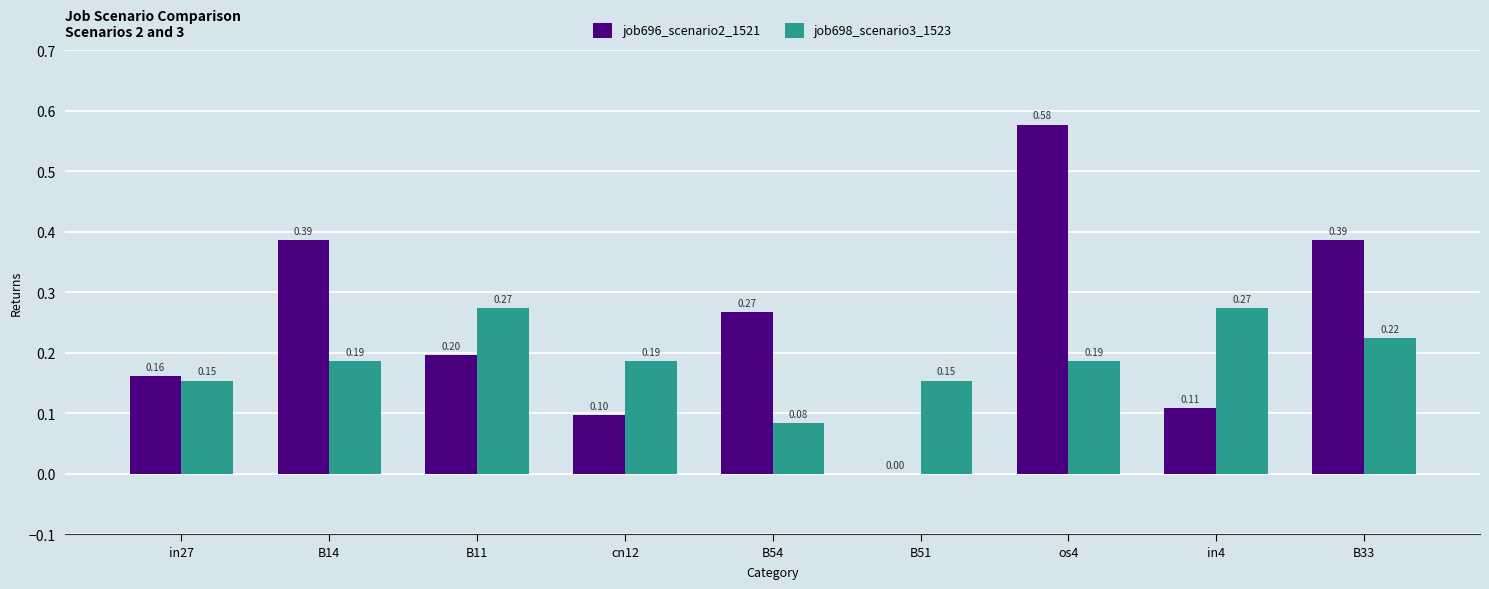

Between cn12 and B33, which series saw the biggest shift?

job696_scenario2_1521